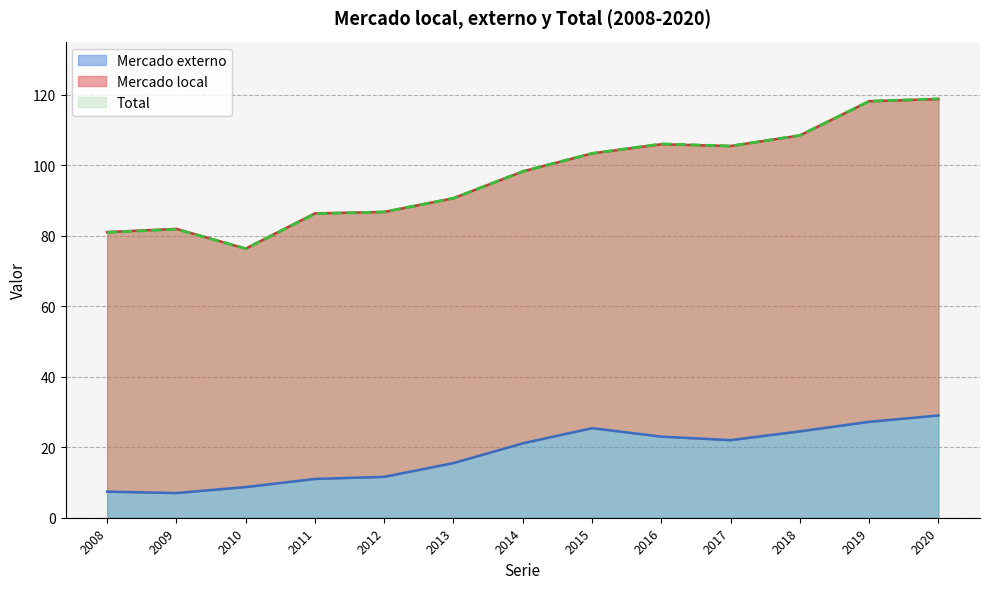

At which category is the sum across all series the highest?

2020